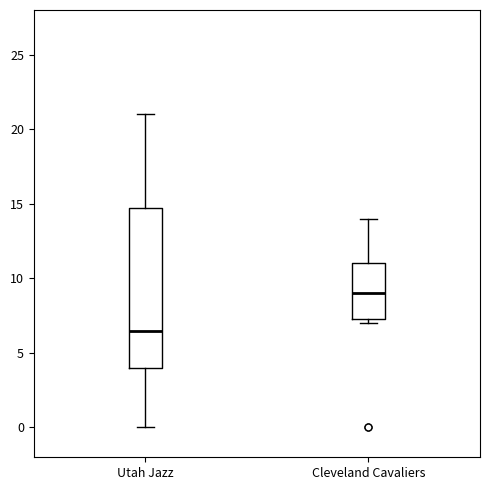

Which box has the lowest median line?

Utah Jazz